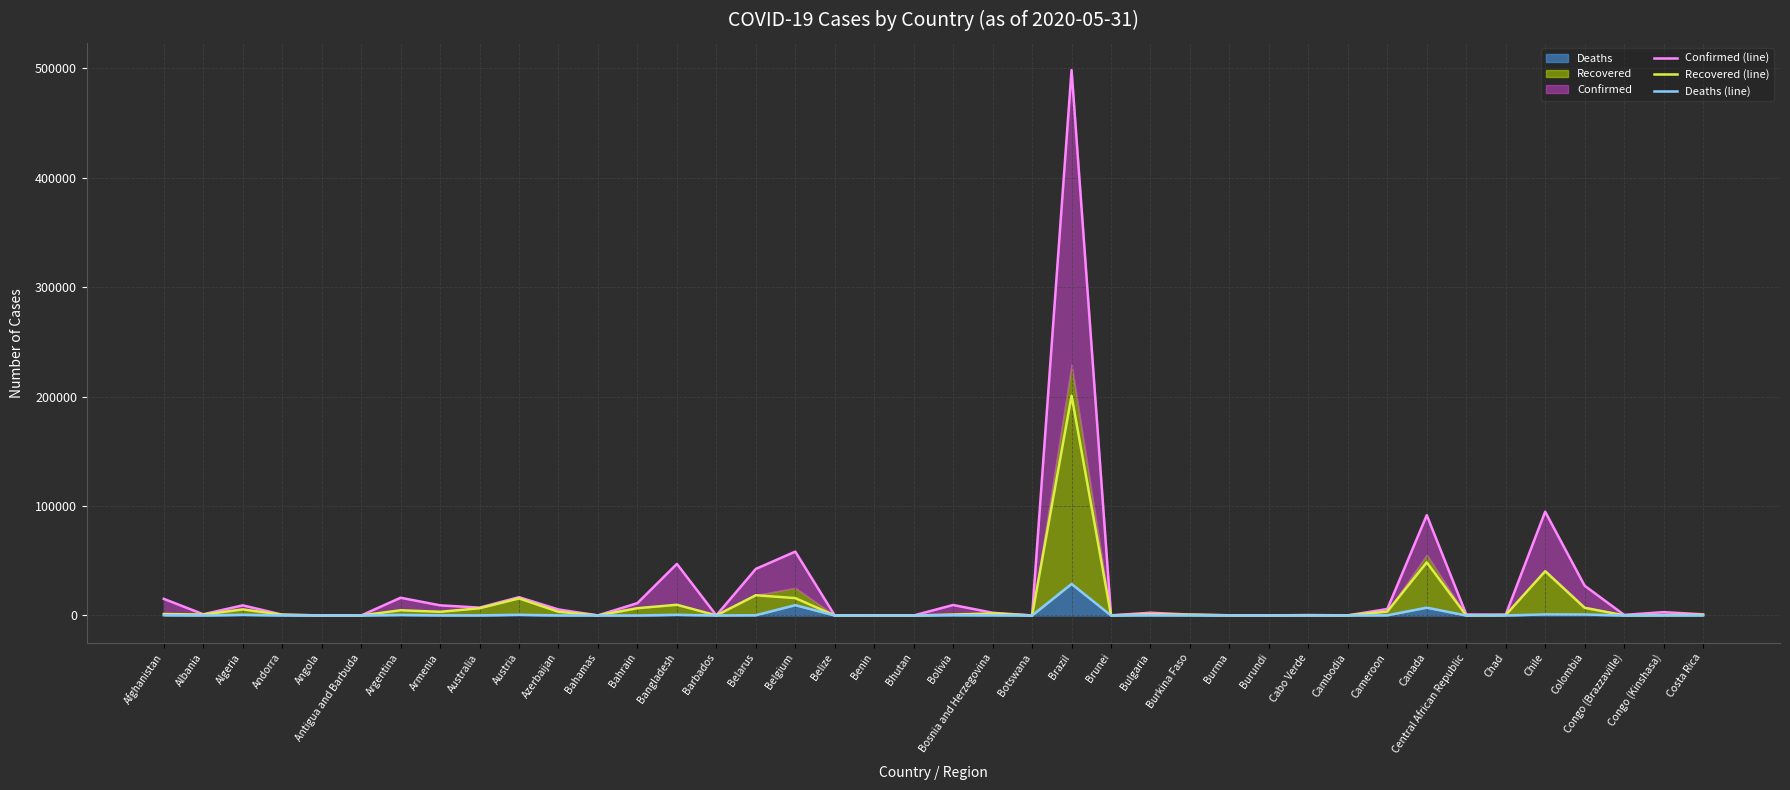

True or false: Recovered (line) has more than 1 interior local peaks.

True